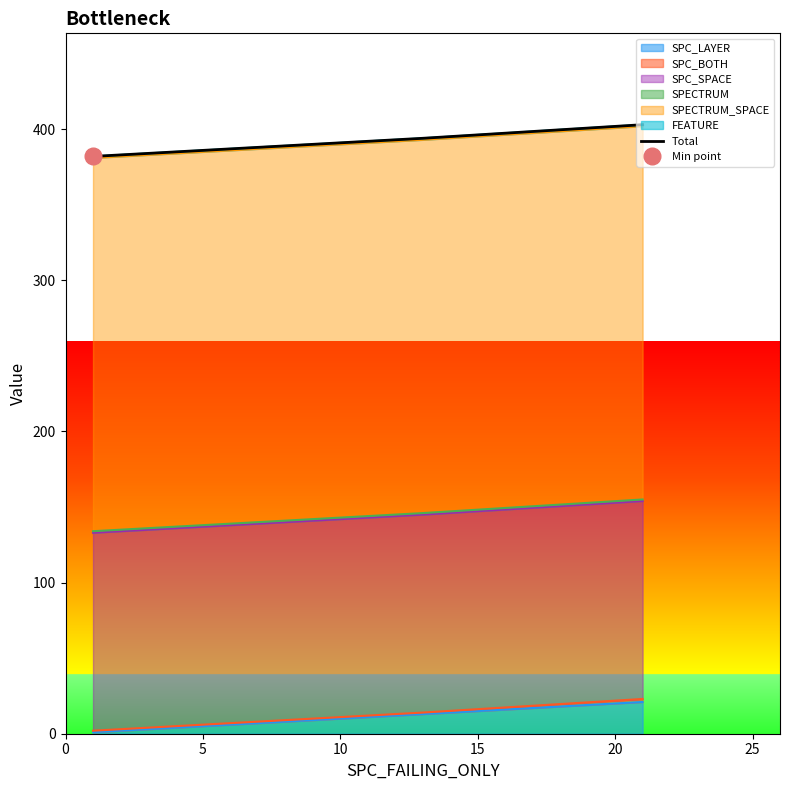

What is the sum of all values?

1179